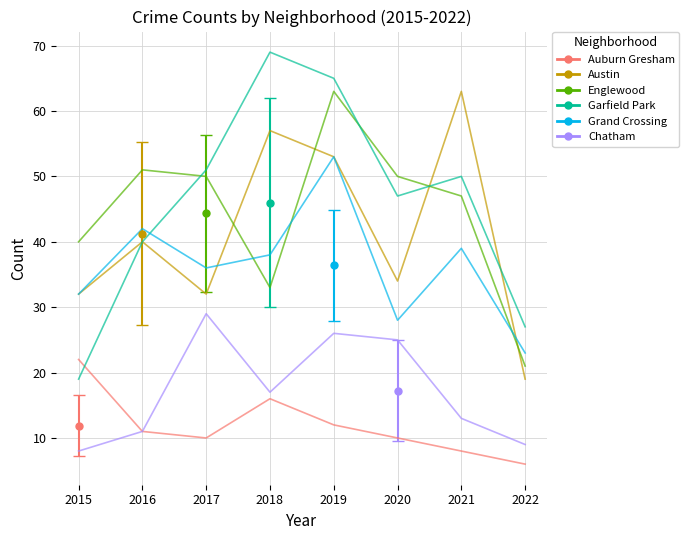

What is the sum of all Garfield Park values?

368